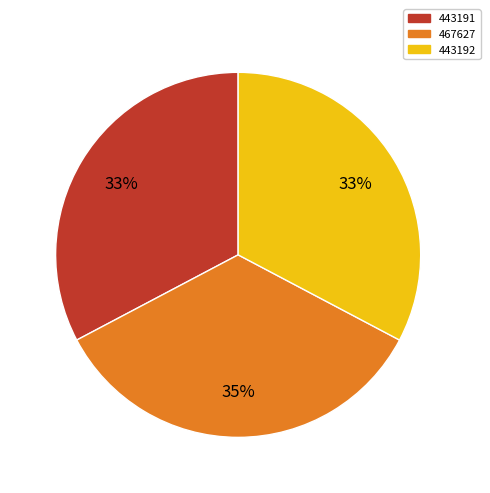

Count the number of slices in the pie.

3